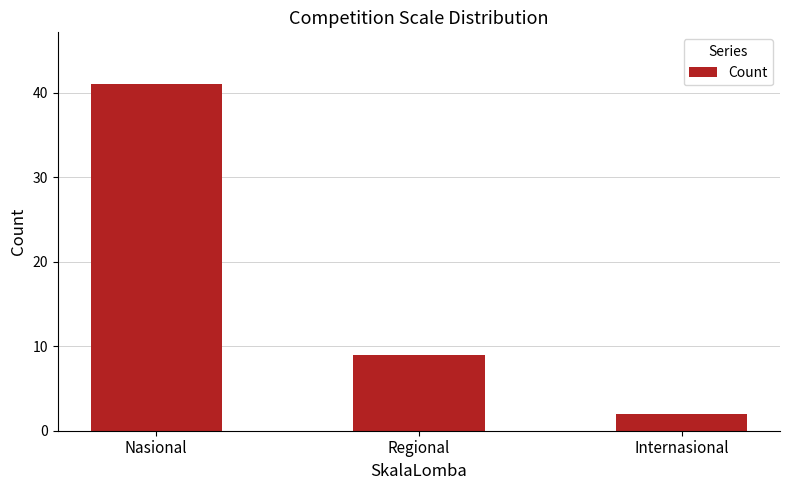

At which label is the value closest to 21?

Regional